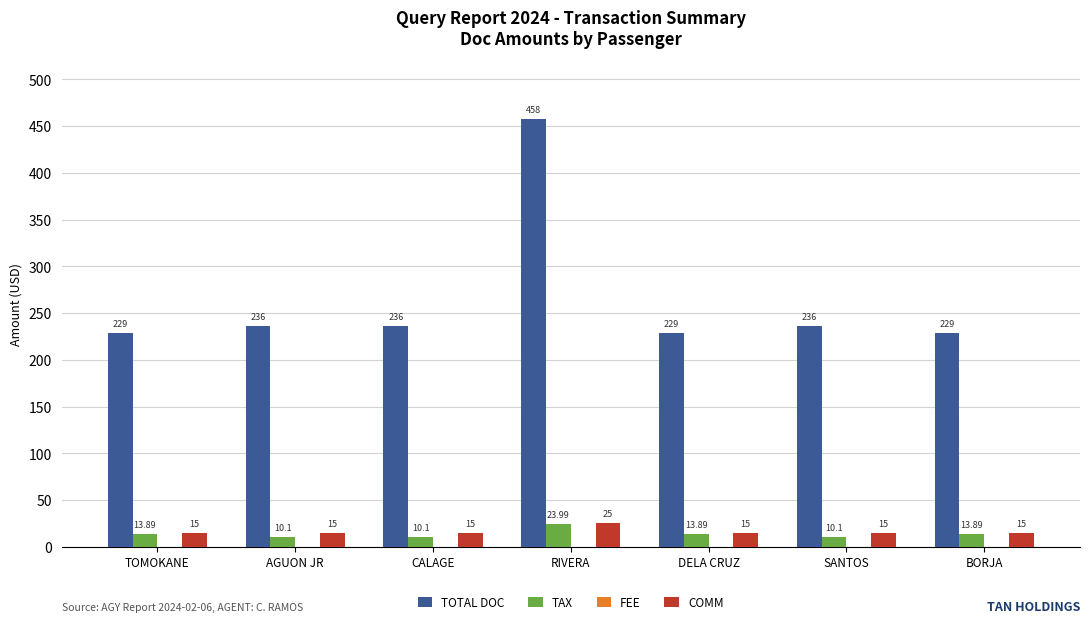

What is the average value of the TOTAL DOC series?

264.7